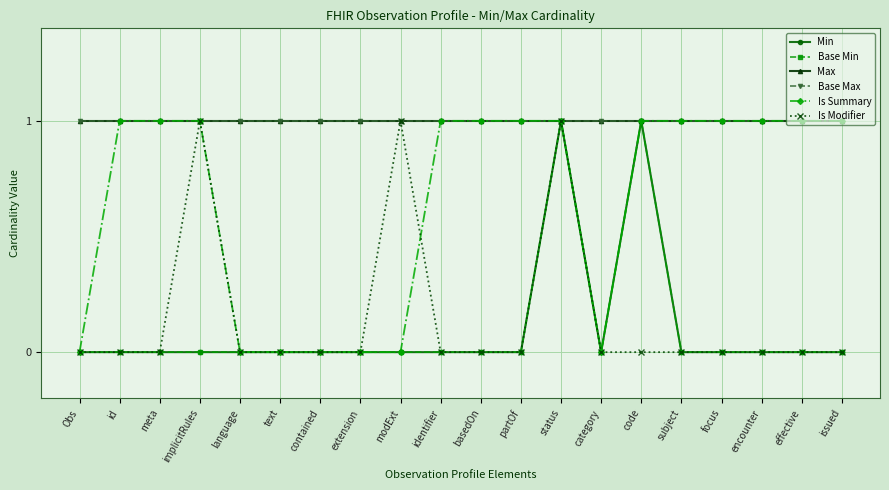

Is this an area chart (filled region under the line)?

No